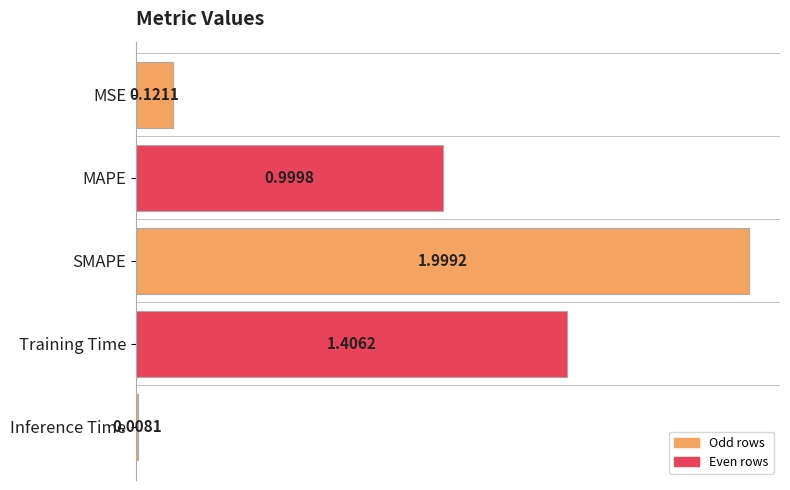

List the labels in order of value, largest first.

SMAPE, Training Time, MAPE, MSE, Inference Time